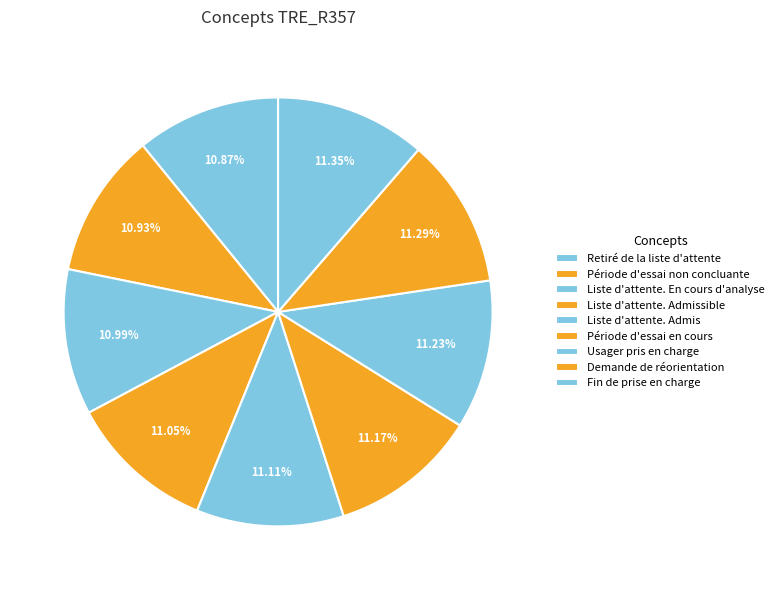

Count the number of slices in the pie.

9